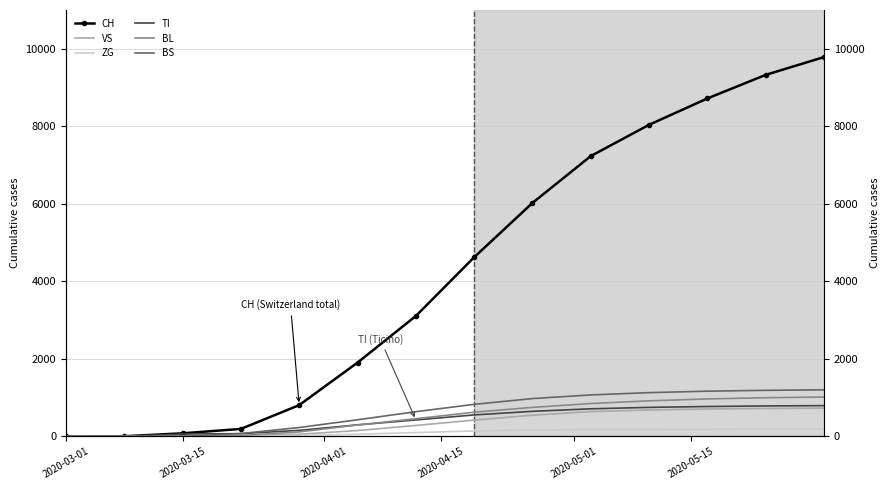

True or false: CH has a value of 5314 at 2020-03-01.

False